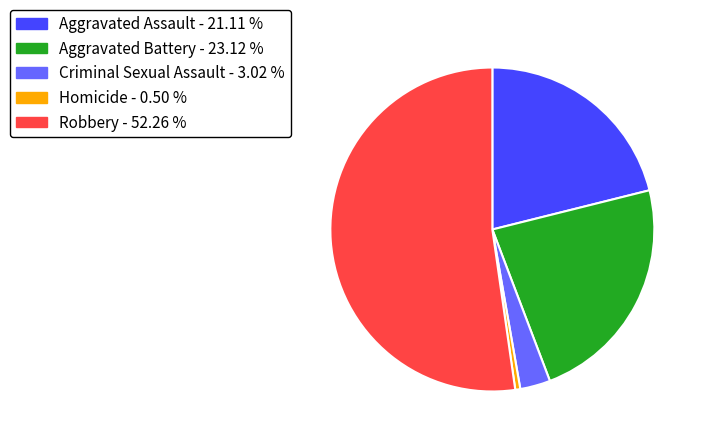

What is the ratio of the value at Aggravated Assault - 21.11 % to the value at Robbery - 52.26 %?

0.4